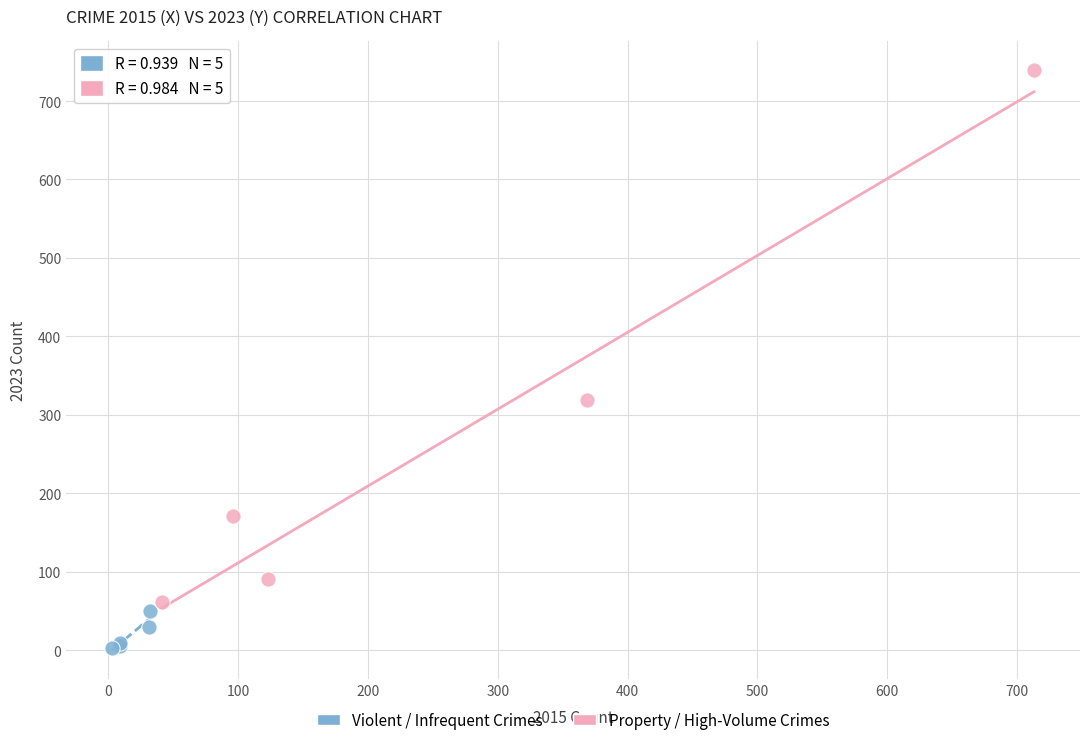

Which series reaches the maximum Y coordinate?

Property / High-Volume Crimes